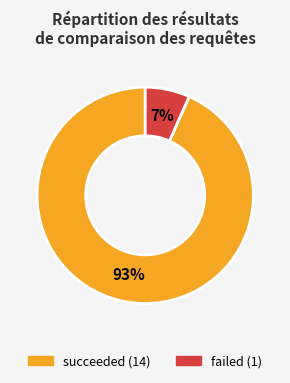

Count the number of slices in the pie.

2